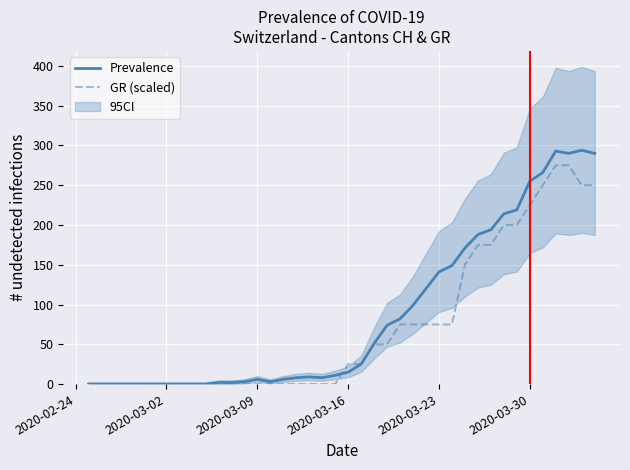

List the series in order of their peak value, highest first.

CH, GR